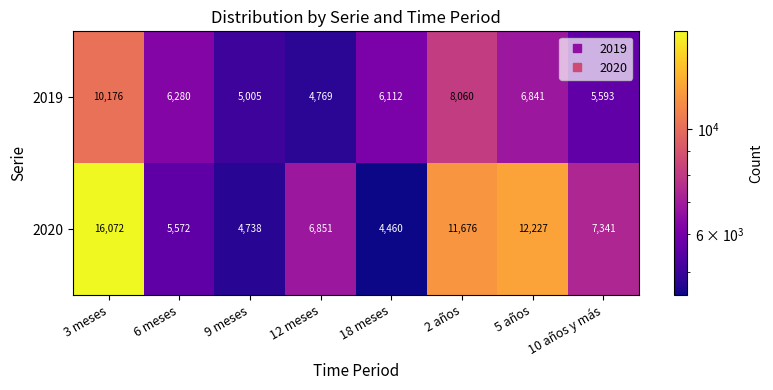

Which series has the largest total across all categories?

2020